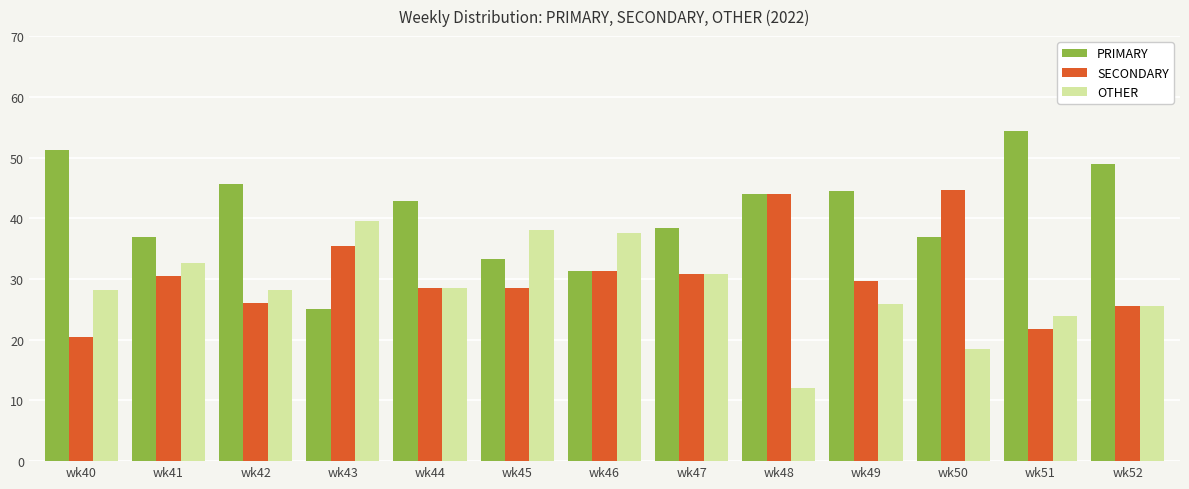

The OTHER series shows 16.3 at wk44. True or false?

False